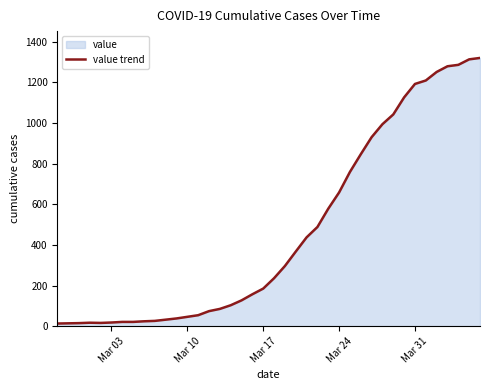

Reading right to left, transcribe all the data shown in this chart.

1320	1313	1286	1279	1251	1209	1192	1126	1042	994	930	846	759	658	578	488	437	367	296	236	185	157	127	103	85	74	54	46	38	32	26	24	21	21	18	16	17	15	14	13